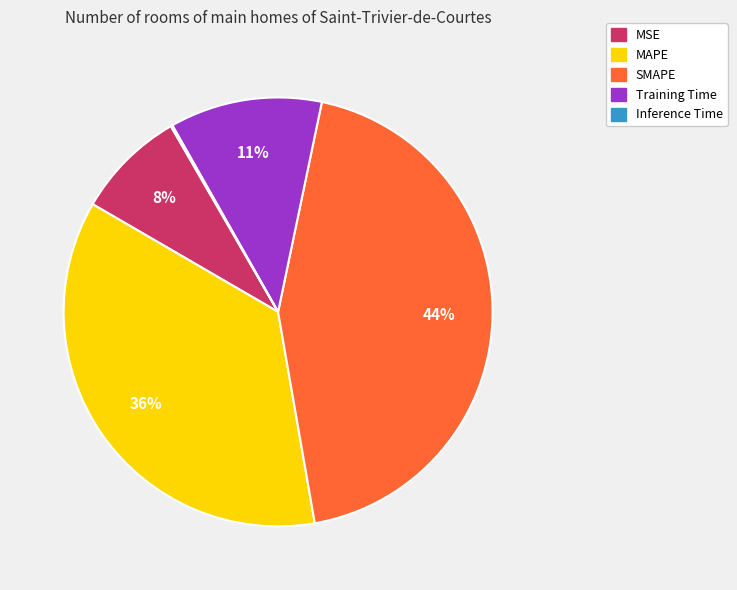

Do SMAPE and MAPE together represent more than half of the pie?

Yes